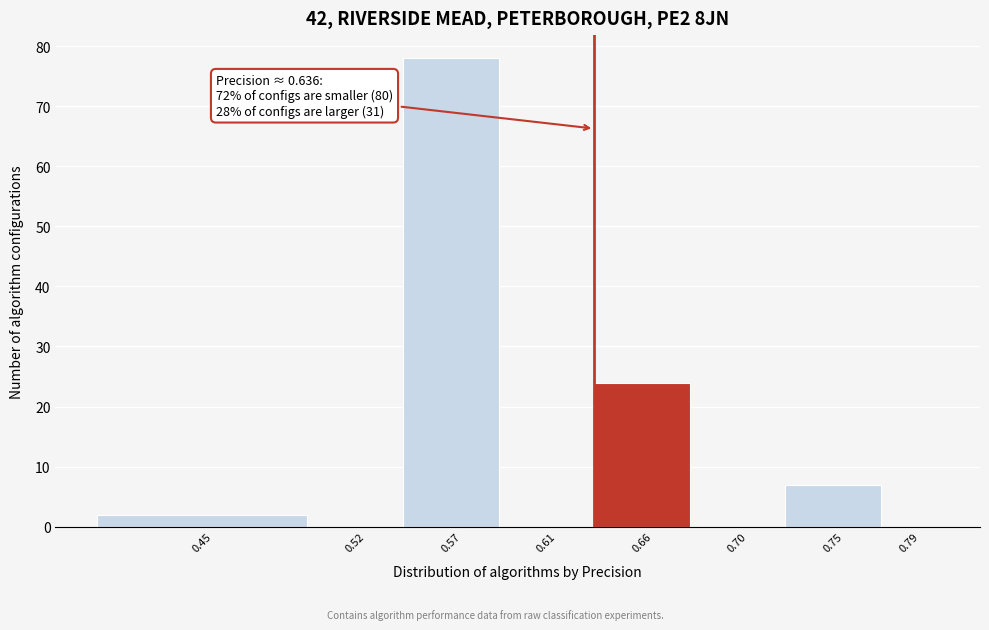

Reading left to right, transcribe all the data shown in this chart.

0.45=2	0.52=0	0.57=78	0.61=0	0.66=24	0.70=0	0.75=7	0.79=0